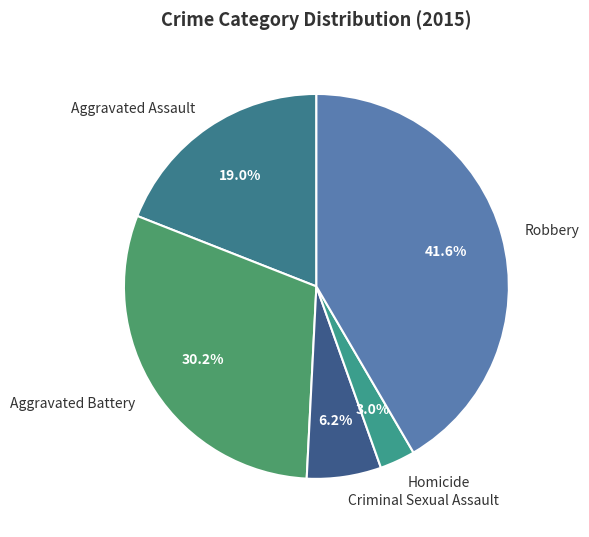

What is the total percentage of Homicide and Aggravated Assault?

22.0%